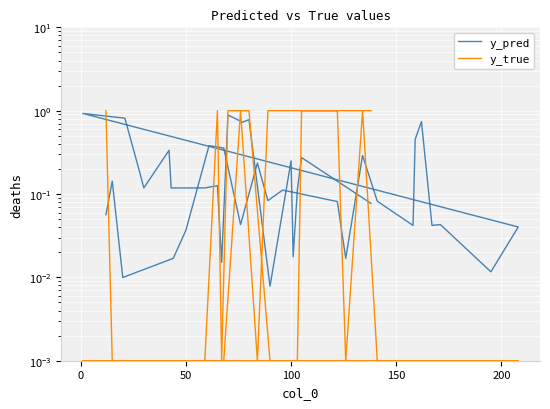

The value of y_pred at 26 is 0.5. True or false?

False